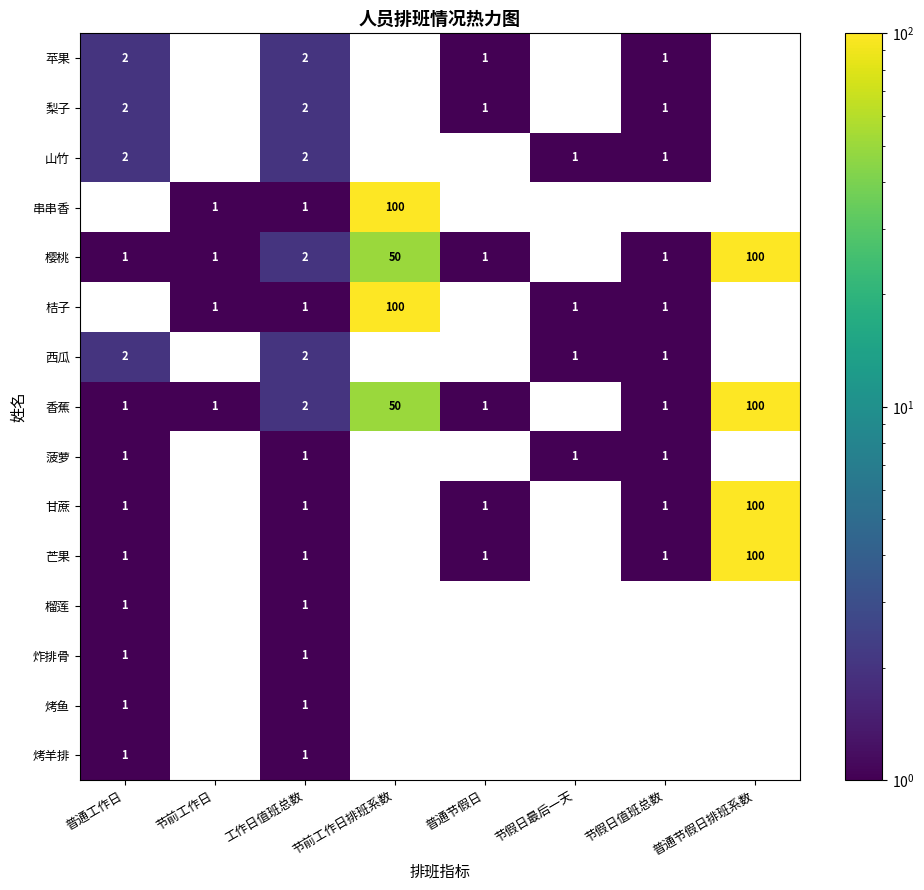

At which category does the chart reach its peak across all series?

节前工作日排班系数